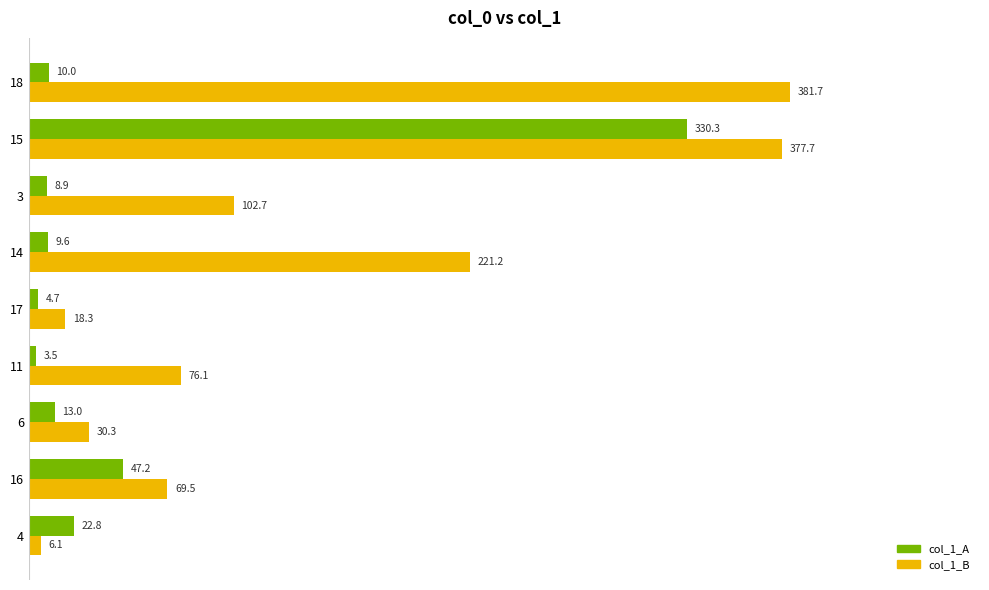

What is the difference between the maximum and minimum values in the col_1_A series?

326.8